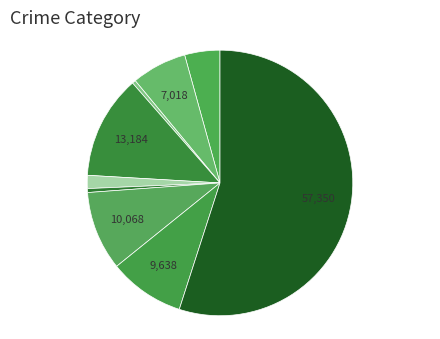

Which slice is the smallest?

Arson